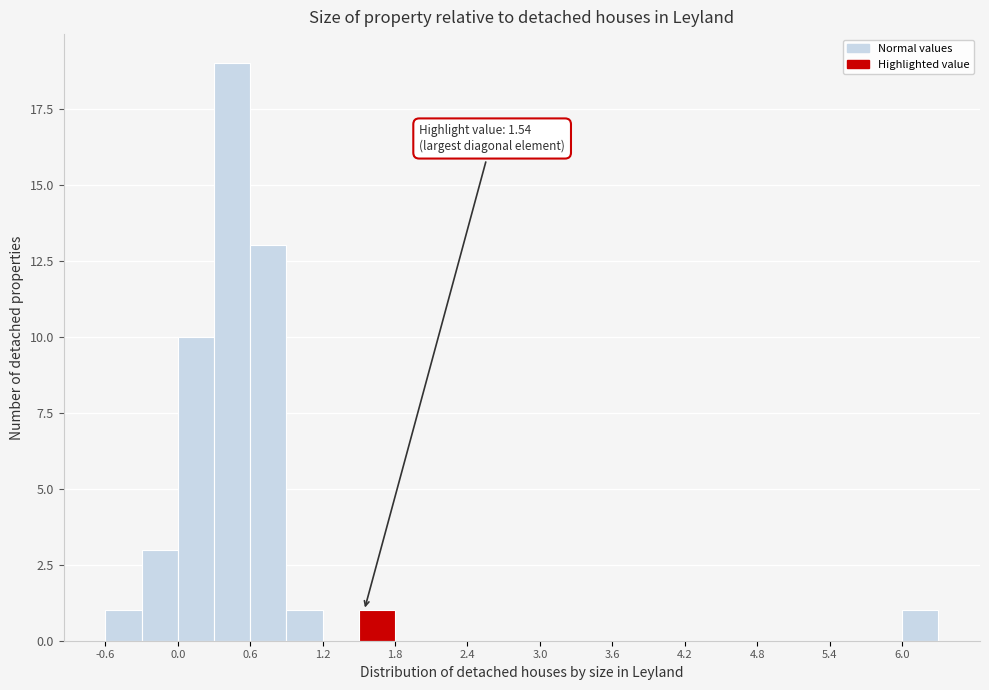

Read against the x-axis, roughly where is the centre of the tallest bar?

0.5